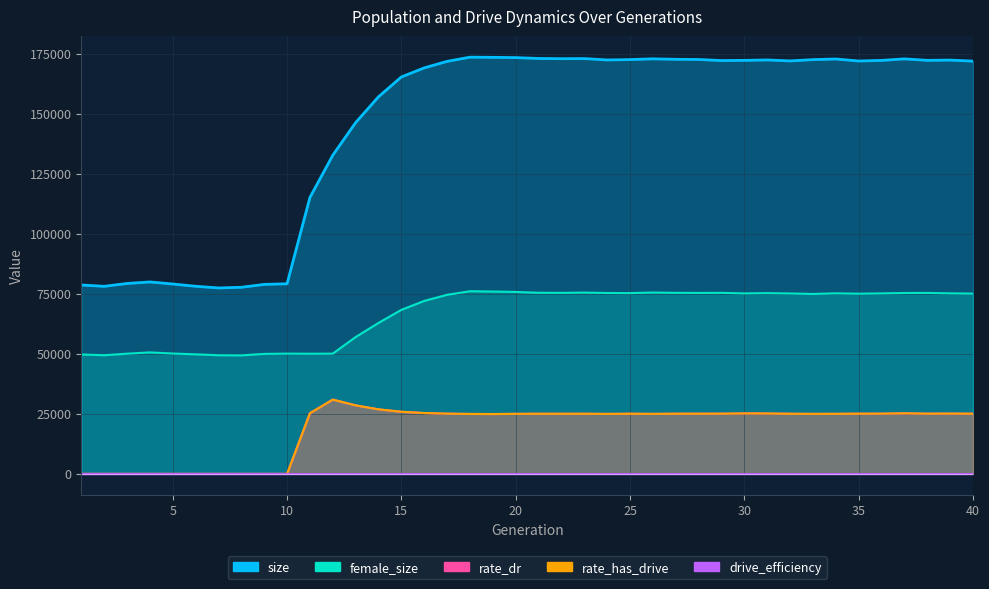

What is the sum of all female_size values?

2667814.0